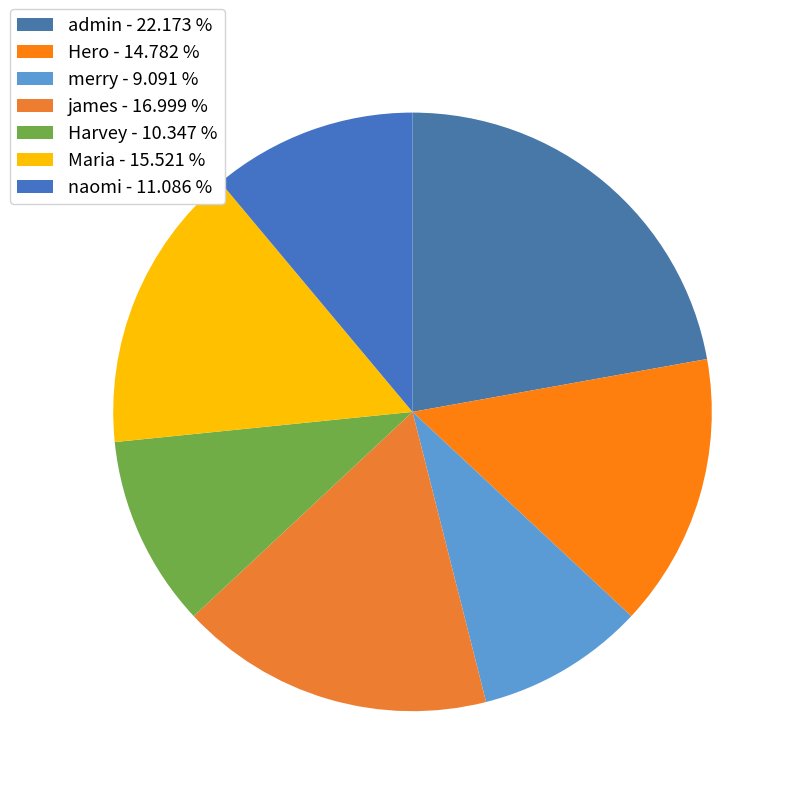

Approximately how many times larger is the value at Maria compared to admin?

0.7